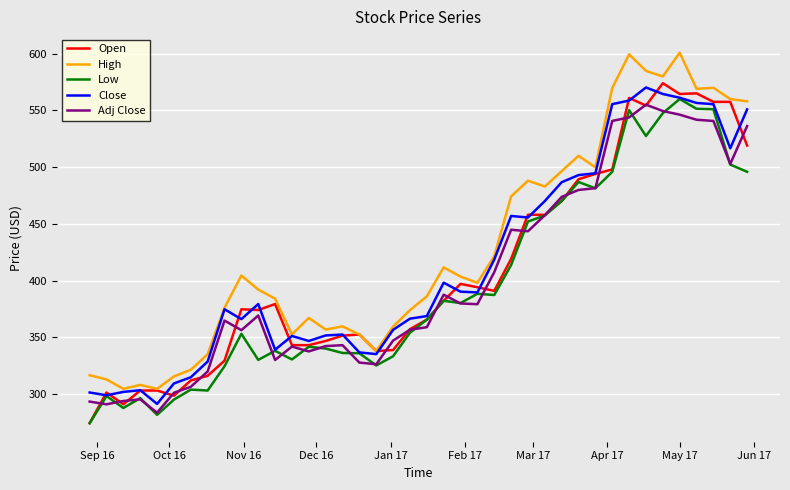

How many values in the High series are below 398?

20